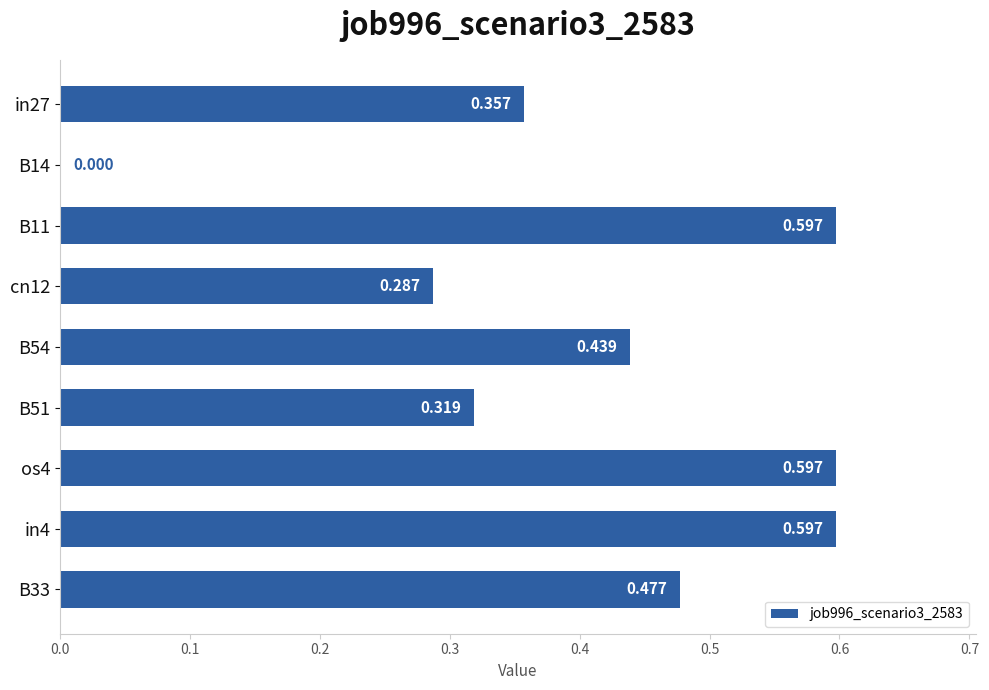

How many data points does each series have?

9